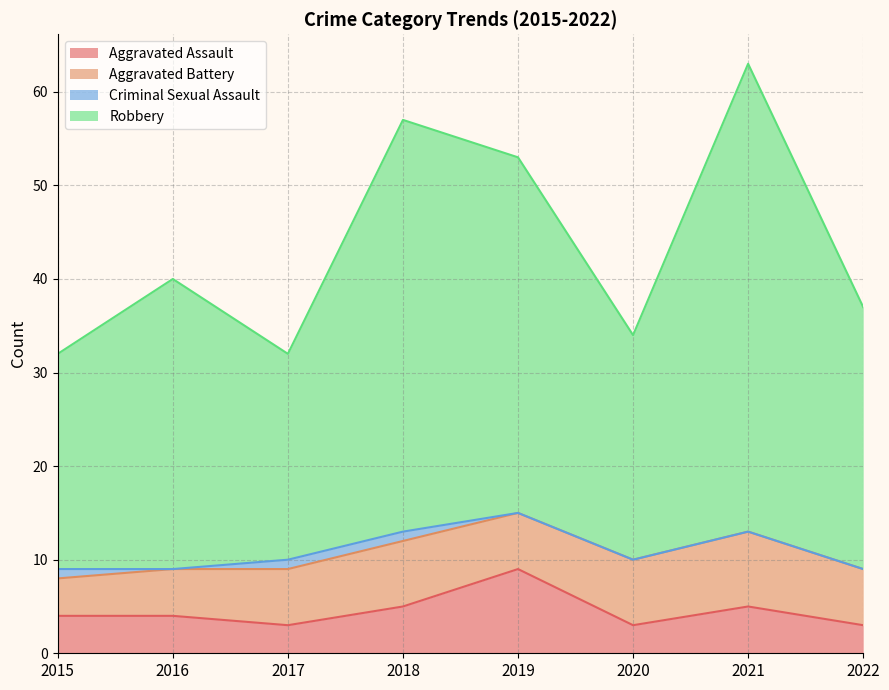

The Aggravated Assault series shows 2 at 2020. True or false?

False